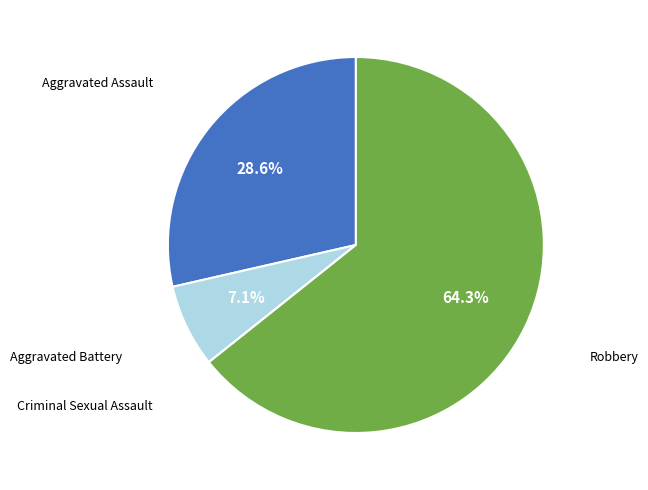

Does any single category account for the majority?

Yes